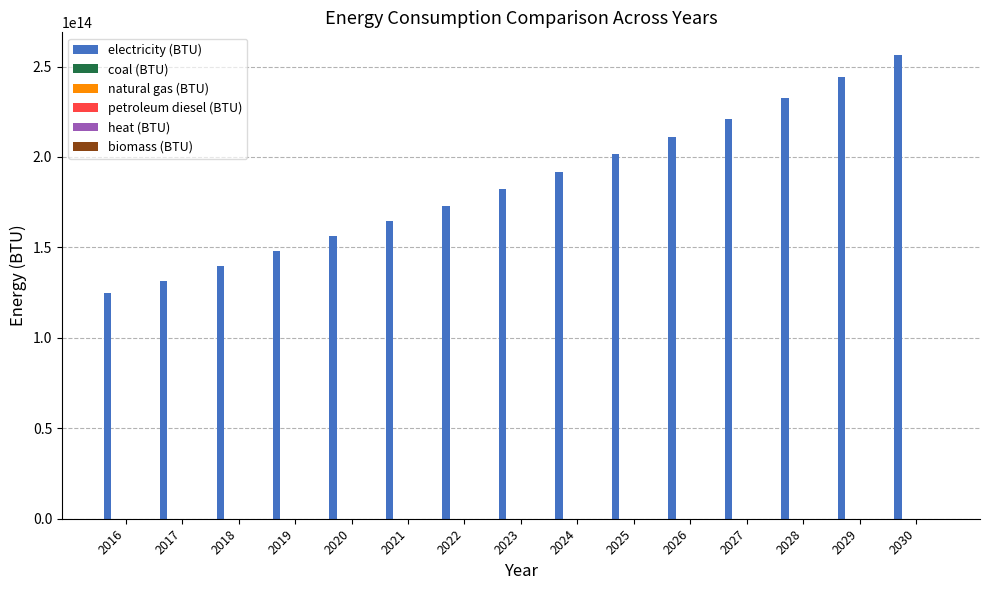

Reading right to left, what are all the values shown in this chart?

electricity (BTU): 256102630911981.6	244222064378918.0	232453525631689.4	220803339763923.5	211041625561709.2	201372699338166.7	191801277839530.6	182332403014633.9	172971470533416.1	164478753704759.9	156069304483397.7	147748211241357.5	139520985562779.8	131393607177689.5	124715415189864.3
coal (BTU): 0.0	0.0	0.0	0.0	0.0	0.0	0.0	0.0	0.0	0.0	0.0	0.0	0.0	0.0	0.0
natural gas (BTU): 0.0	0.0	0.0	0.0	0.0	0.0	0.0	0.0	0.0	0.0	0.0	0.0	0.0	0.0	0.0
petroleum diesel (BTU): 0.0	0.0	0.0	0.0	0.0	0.0	0.0	0.0	0.0	0.0	0.0	0.0	0.0	0.0	0.0
heat (BTU): 0.0	0.0	0.0	0.0	0.0	0.0	0.0	0.0	0.0	0.0	0.0	0.0	0.0	0.0	0.0
biomass (BTU): 0.0	0.0	0.0	0.0	0.0	0.0	0.0	0.0	0.0	0.0	0.0	0.0	0.0	0.0	0.0